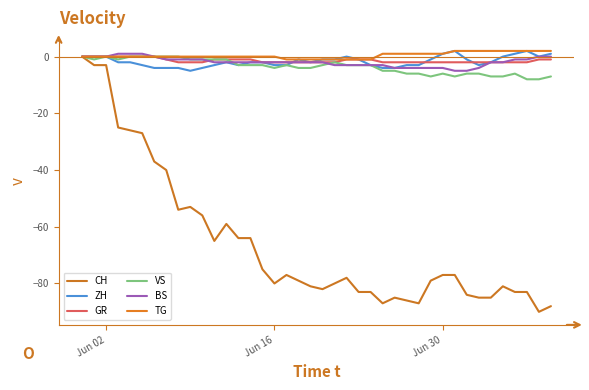

Which series has the largest total across all categories?

TG